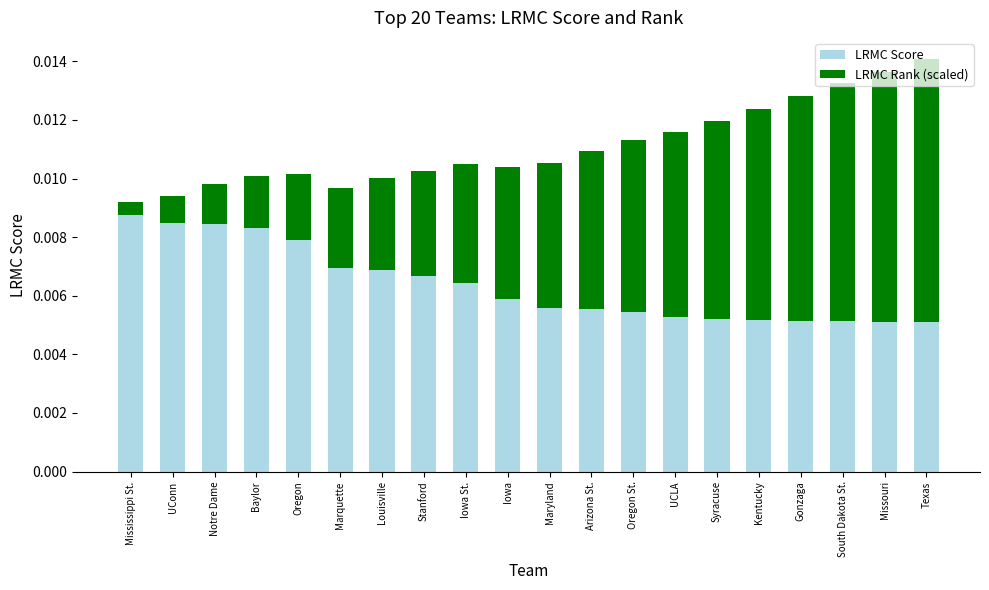

How many series are shown in this chart?

2